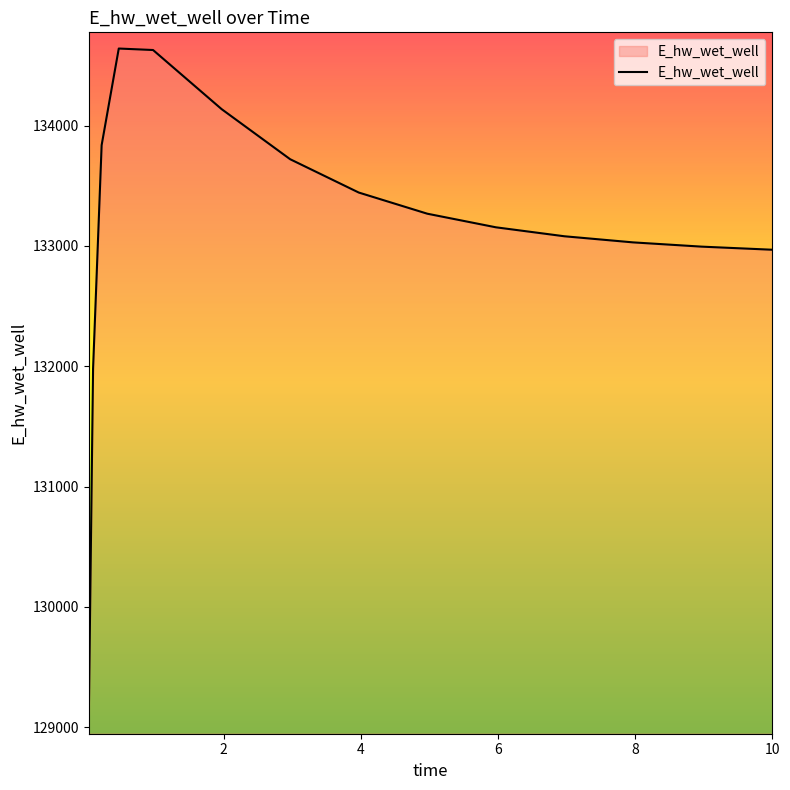

What is the minimum value shown in the chart?

129074.8